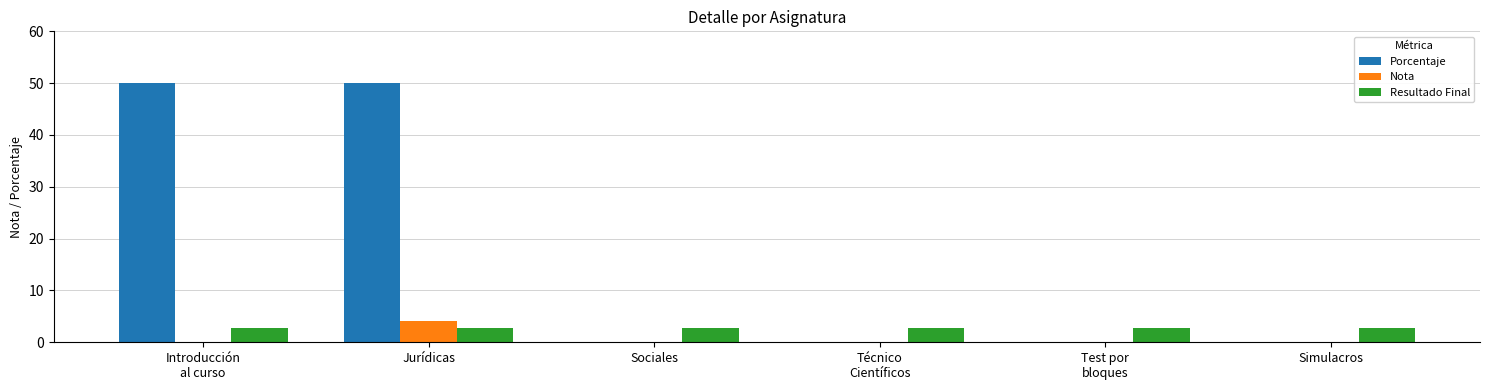

Reading left to right, extract all data points from this chart.

Porcentaje: Introducción
al curso=50.0	Jurídicas=50.0	Sociales=0.0	Técnico
Científicos=0.0	Test por
bloques=0.0	Simulacros=0.0
Nota: Introducción
al curso=0.0	Jurídicas=4.0	Sociales=0.0	Técnico
Científicos=0.0	Test por
bloques=0.0	Simulacros=0.0
Resultado Final: Introducción
al curso=2.7	Jurídicas=2.7	Sociales=2.7	Técnico
Científicos=2.7	Test por
bloques=2.7	Simulacros=2.7